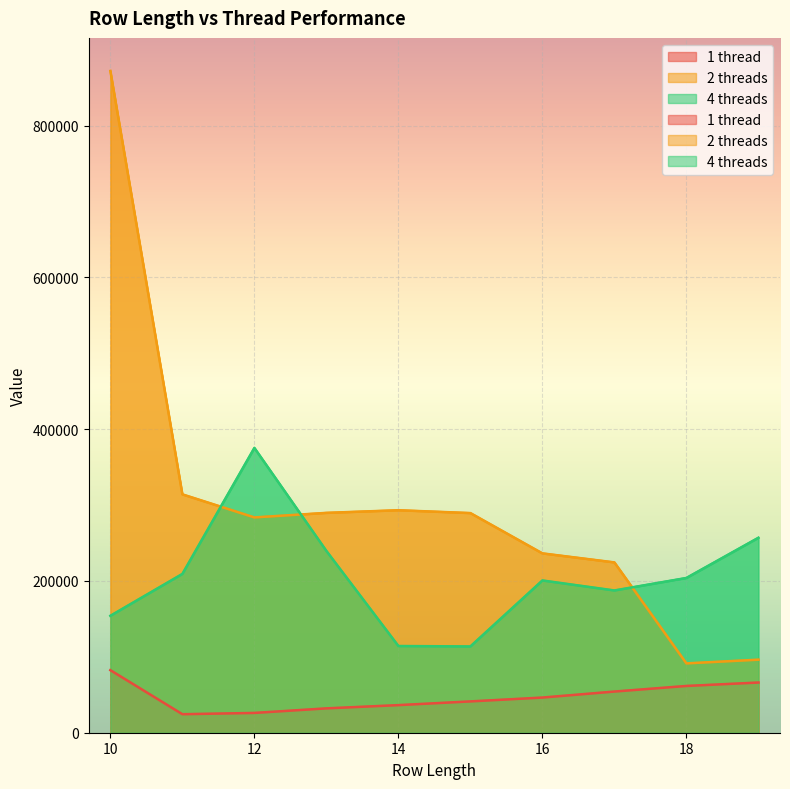

Where is the first local minimum for 1 thread?

11